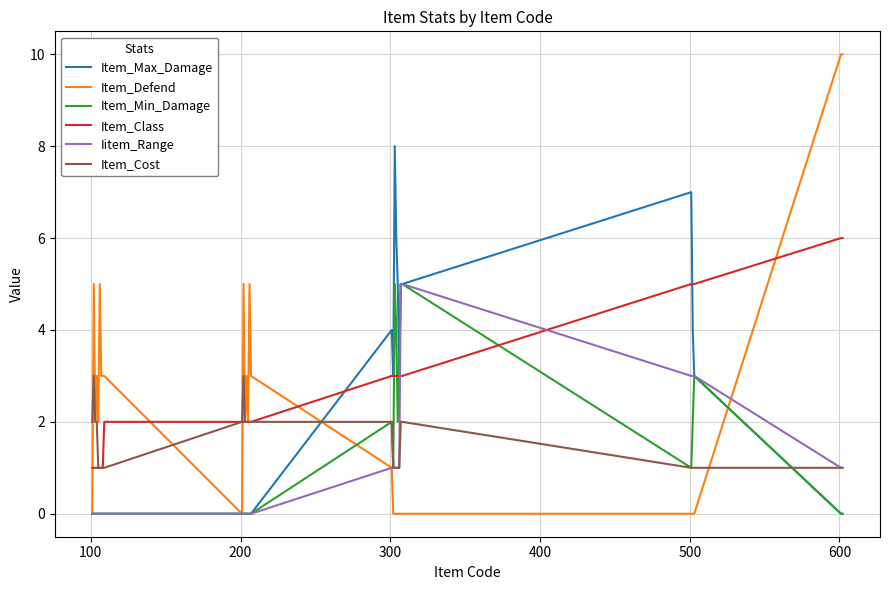

True or false: Item_Class and Iitem_Range cross at least once.

True